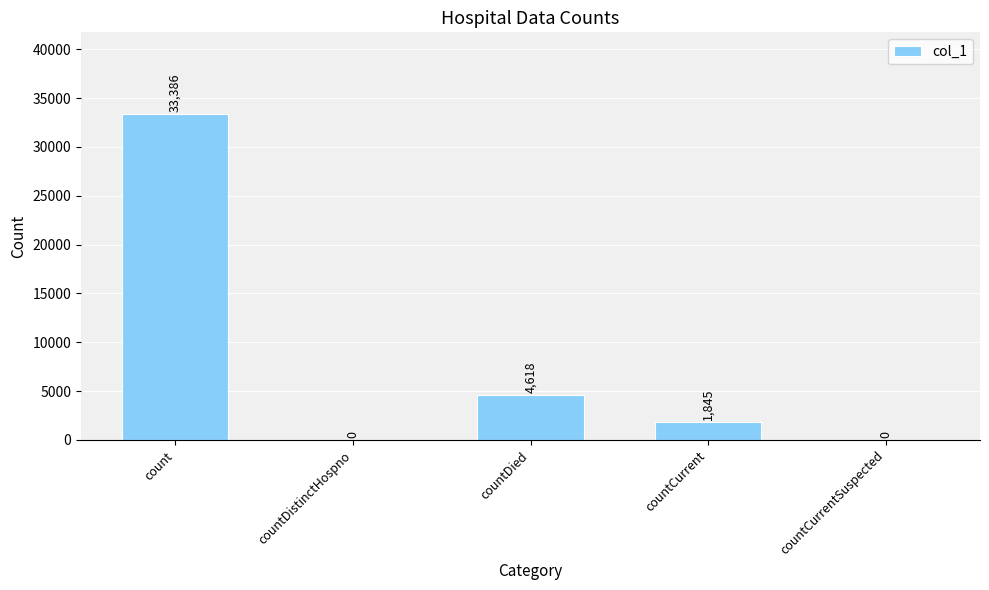

How many categories are shown in the chart?

5